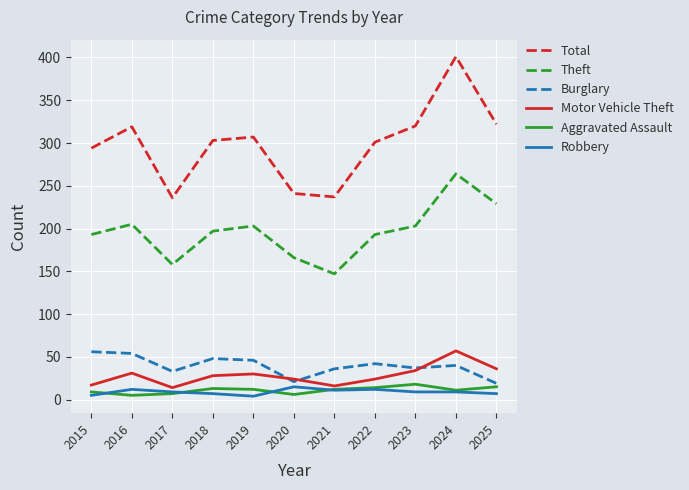

True or false: Total and Motor Vehicle Theft intersect in this chart.

False